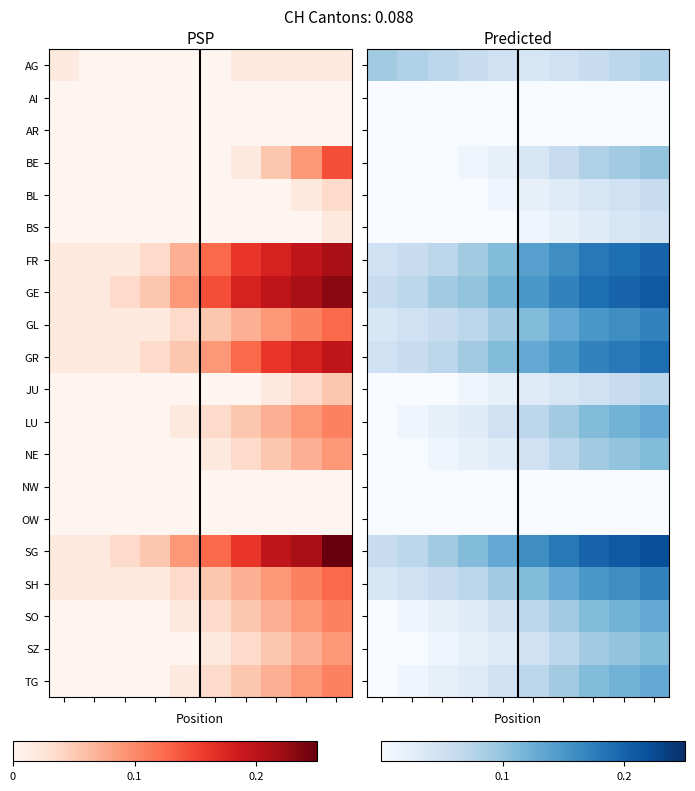

Which series has the widest spread of values?

SG